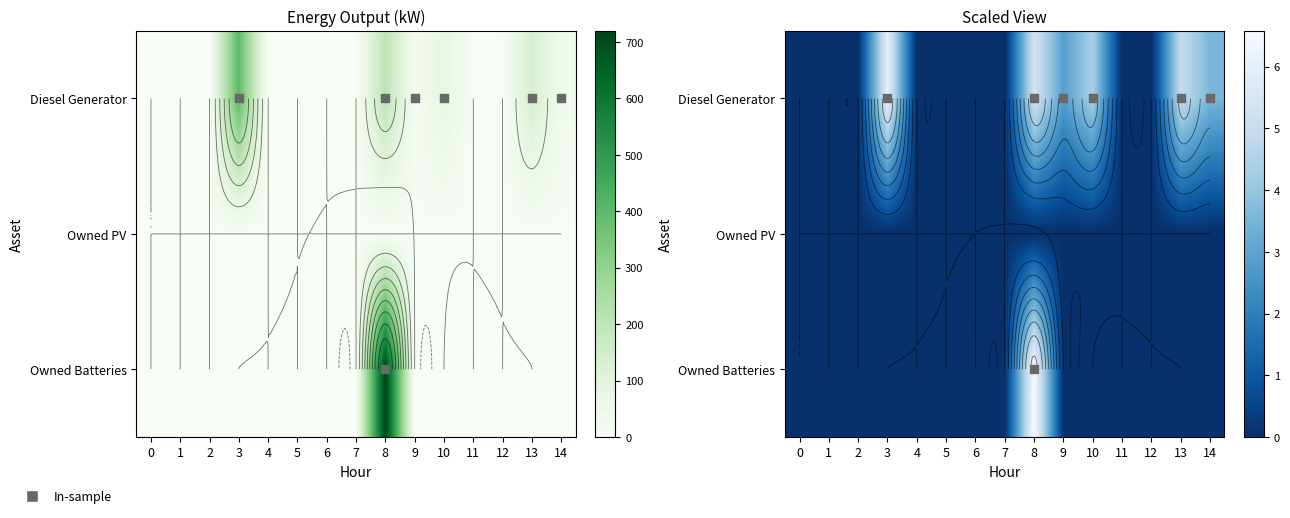

What is the sum of the Owned Batteries values at 8 and 0?

6.6